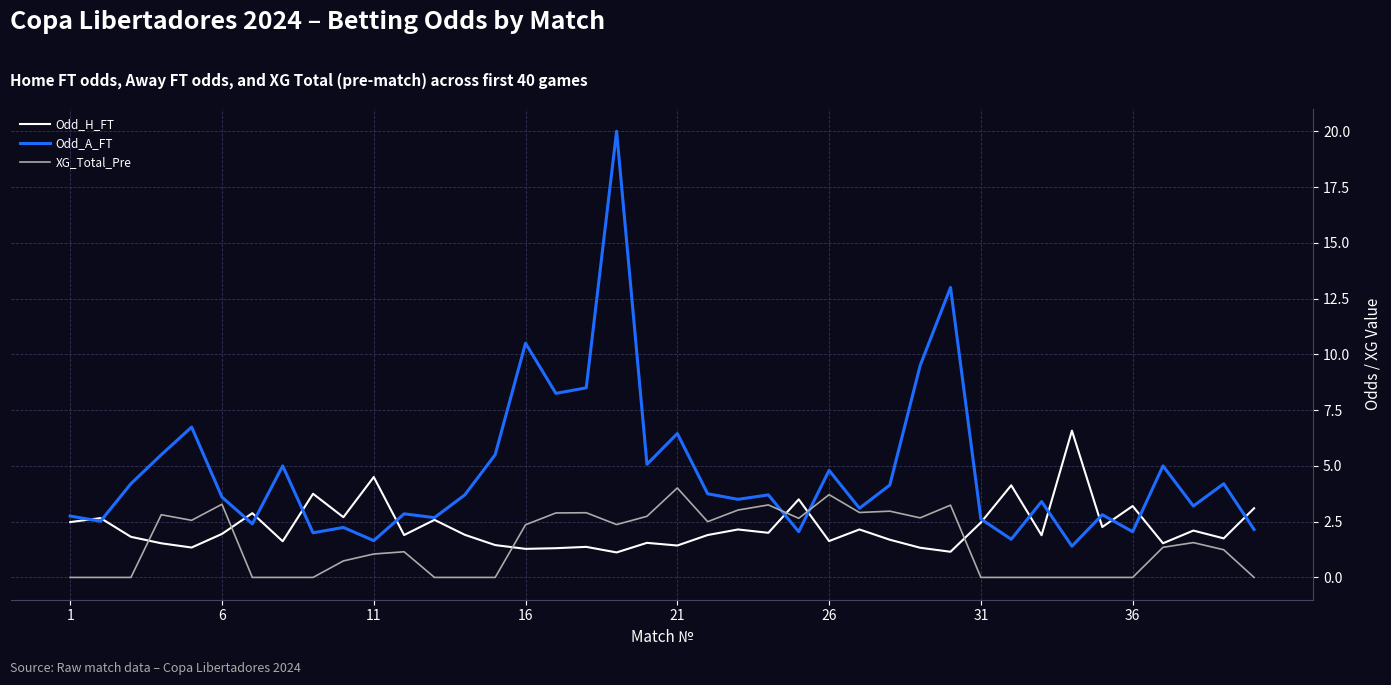

List the series in order of their peak value, lowest first.

XG_Total_Pre, Odd_H_FT, Odd_A_FT